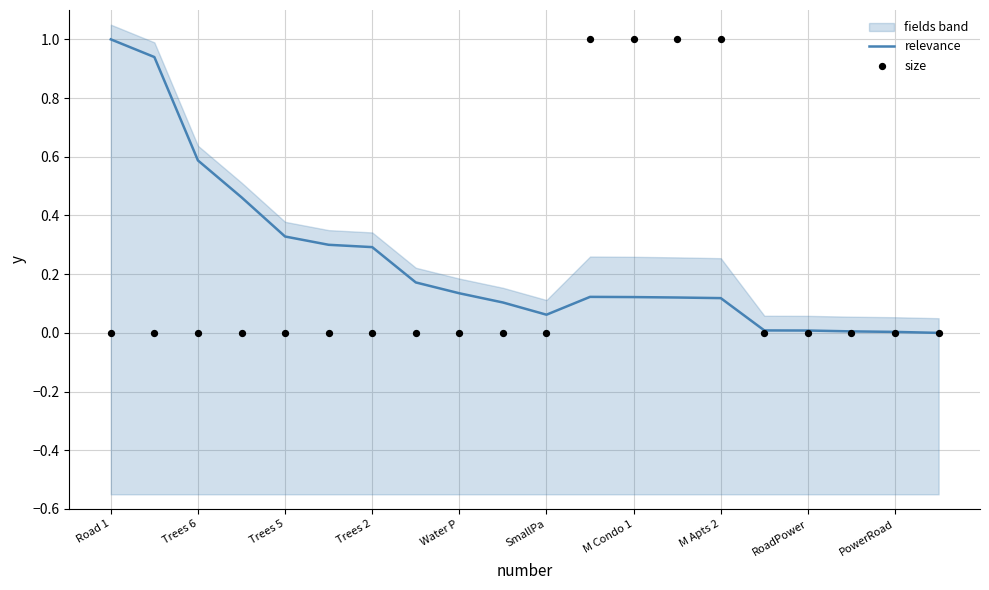

Which series has the largest total across all categories?

relevance